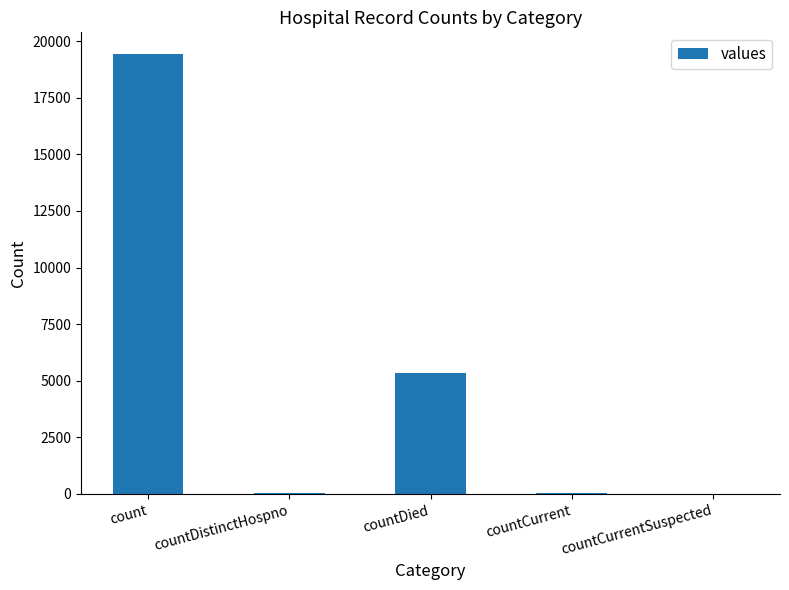

The value at countCurrent is 60. True or false?

True